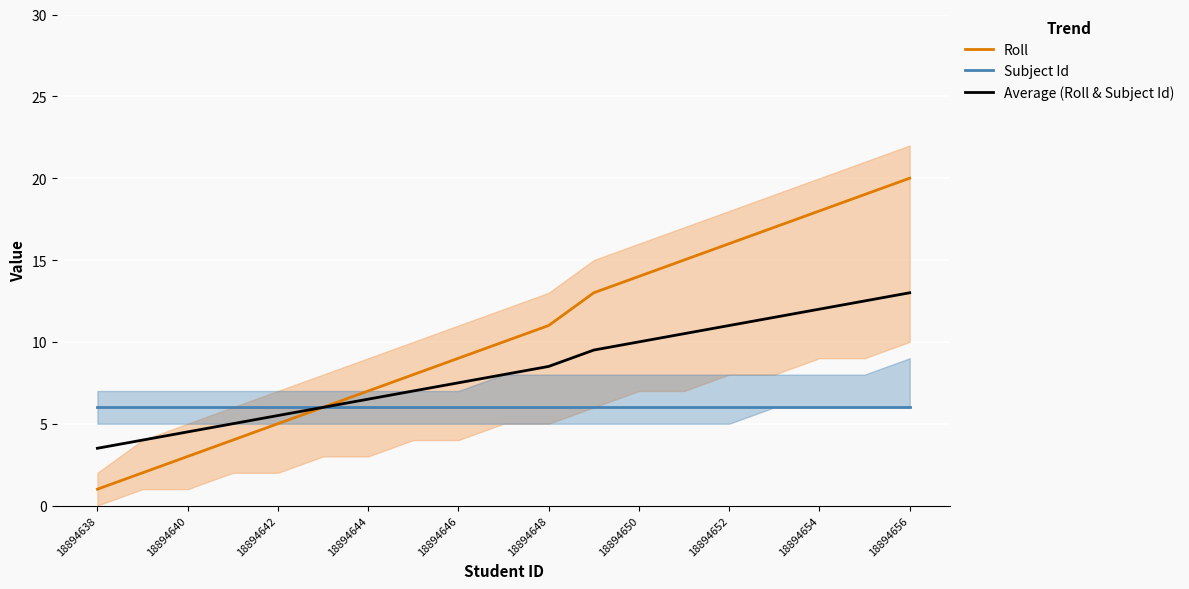

At which label does Average (Roll & Subject Id) reach its peak?

18894656